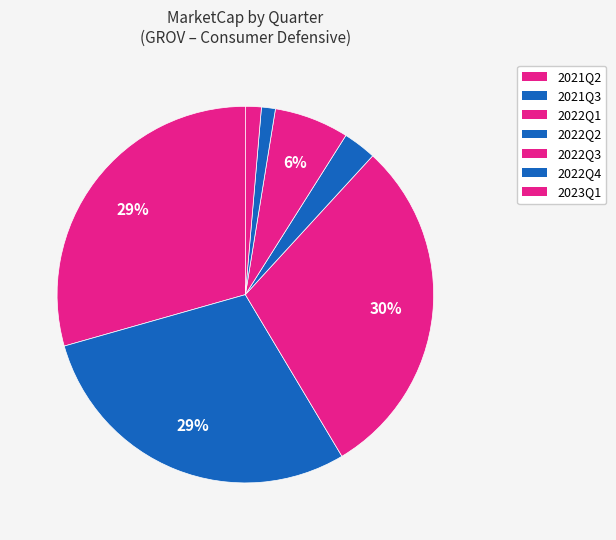

Which category has the smallest portion of the pie?

2022Q4